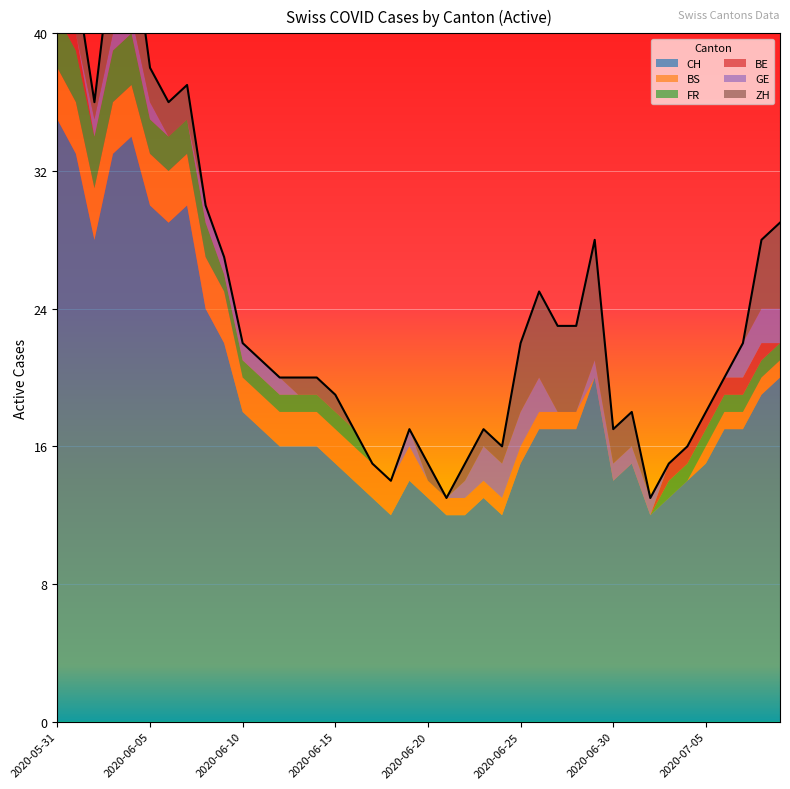

Reading left to right, extract all data points from this chart.

CH: 2020-05-31=35	2020-06-01=33	2020-06-02=28	2020-06-03=33	2020-06-04=34	2020-06-05=30	2020-06-06=29	2020-06-07=30	2020-06-08=24	2020-06-09=22	2020-06-10=18	2020-06-11=17	2020-06-12=16	2020-06-13=16	2020-06-14=16	2020-06-15=15	2020-06-16=14	2020-06-17=13	2020-06-18=12	2020-06-19=14	2020-06-20=13	2020-06-21=12	2020-06-22=12	2020-06-23=13	2020-06-24=12	2020-06-25=15	2020-06-26=17	2020-06-27=17	2020-06-28=17	2020-06-29=20	2020-06-30=14	2020-07-01=15	2020-07-02=12	2020-07-03=13	2020-07-04=14	2020-07-05=15	2020-07-06=17	2020-07-07=17	2020-07-08=19	2020-07-09=20
BS: 2020-05-31=3	2020-06-01=3	2020-06-02=3	2020-06-03=3	2020-06-04=3	2020-06-05=3	2020-06-06=3	2020-06-07=3	2020-06-08=3	2020-06-09=3	2020-06-10=2	2020-06-11=2	2020-06-12=2	2020-06-13=2	2020-06-14=2	2020-06-15=2	2020-06-16=2	2020-06-17=2	2020-06-18=2	2020-06-19=2	2020-06-20=1	2020-06-21=1	2020-06-22=1	2020-06-23=1	2020-06-24=1	2020-06-25=1	2020-06-26=1	2020-06-27=1	2020-06-28=1	2020-06-29=0	2020-06-30=0	2020-07-01=0	2020-07-02=0	2020-07-03=0	2020-07-04=0	2020-07-05=1	2020-07-06=1	2020-07-07=1	2020-07-08=1	2020-07-09=1
FR: 2020-05-31=3	2020-06-01=3	2020-06-02=3	2020-06-03=3	2020-06-04=3	2020-06-05=2	2020-06-06=2	2020-06-07=2	2020-06-08=2	2020-06-09=1	2020-06-10=1	2020-06-11=1	2020-06-12=1	2020-06-13=1	2020-06-14=1	2020-06-15=1	2020-06-16=1	2020-06-17=0	2020-06-18=0	2020-06-19=0	2020-06-20=0	2020-06-21=0	2020-06-22=0	2020-06-23=0	2020-06-24=0	2020-06-25=0	2020-06-26=0	2020-06-27=0	2020-06-28=0	2020-06-29=0	2020-06-30=0	2020-07-01=0	2020-07-02=0	2020-07-03=1	2020-07-04=1	2020-07-05=1	2020-07-06=1	2020-07-07=1	2020-07-08=1	2020-07-09=1
BE: 2020-05-31=1	2020-06-01=1	2020-06-02=0	2020-06-03=0	2020-06-04=0	2020-06-05=0	2020-06-06=0	2020-06-07=0	2020-06-08=0	2020-06-09=0	2020-06-10=0	2020-06-11=0	2020-06-12=0	2020-06-13=0	2020-06-14=0	2020-06-15=0	2020-06-16=0	2020-06-17=0	2020-06-18=0	2020-06-19=0	2020-06-20=0	2020-06-21=0	2020-06-22=0	2020-06-23=0	2020-06-24=0	2020-06-25=0	2020-06-26=0	2020-06-27=0	2020-06-28=0	2020-06-29=0	2020-06-30=0	2020-07-01=0	2020-07-02=0	2020-07-03=1	2020-07-04=1	2020-07-05=1	2020-07-06=1	2020-07-07=1	2020-07-08=1	2020-07-09=0
GE: 2020-05-31=0	2020-06-01=0	2020-06-02=1	2020-06-03=1	2020-06-04=1	2020-06-05=1	2020-06-06=0	2020-06-07=0	2020-06-08=1	2020-06-09=1	2020-06-10=1	2020-06-11=1	2020-06-12=1	2020-06-13=0	2020-06-14=0	2020-06-15=0	2020-06-16=0	2020-06-17=0	2020-06-18=0	2020-06-19=1	2020-06-20=0	2020-06-21=0	2020-06-22=1	2020-06-23=2	2020-06-24=2	2020-06-25=2	2020-06-26=2	2020-06-27=0	2020-06-28=0	2020-06-29=1	2020-06-30=1	2020-07-01=1	2020-07-02=1	2020-07-03=0	2020-07-04=0	2020-07-05=0	2020-07-06=0	2020-07-07=2	2020-07-08=2	2020-07-09=2
ZH: 2020-05-31=3	2020-06-01=3	2020-06-02=1	2020-06-03=5	2020-06-04=5	2020-06-05=2	2020-06-06=2	2020-06-07=2	2020-06-08=0	2020-06-09=0	2020-06-10=0	2020-06-11=0	2020-06-12=0	2020-06-13=1	2020-06-14=1	2020-06-15=1	2020-06-16=0	2020-06-17=0	2020-06-18=0	2020-06-19=0	2020-06-20=1	2020-06-21=0	2020-06-22=1	2020-06-23=1	2020-06-24=1	2020-06-25=4	2020-06-26=5	2020-06-27=5	2020-06-28=5	2020-06-29=7	2020-06-30=2	2020-07-01=2	2020-07-02=0	2020-07-03=0	2020-07-04=0	2020-07-05=0	2020-07-06=0	2020-07-07=0	2020-07-08=4	2020-07-09=5